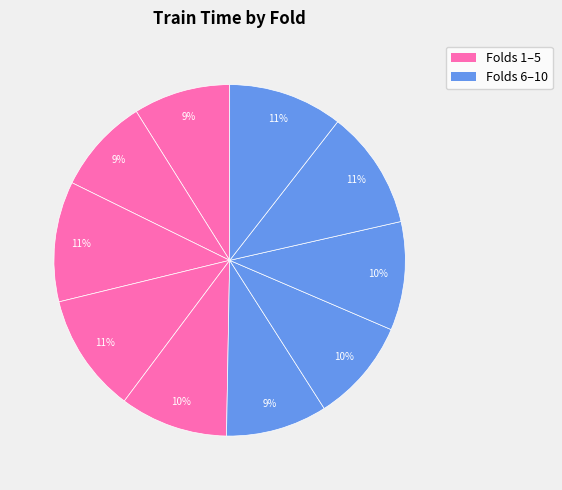

Count the number of slices in the pie.

10